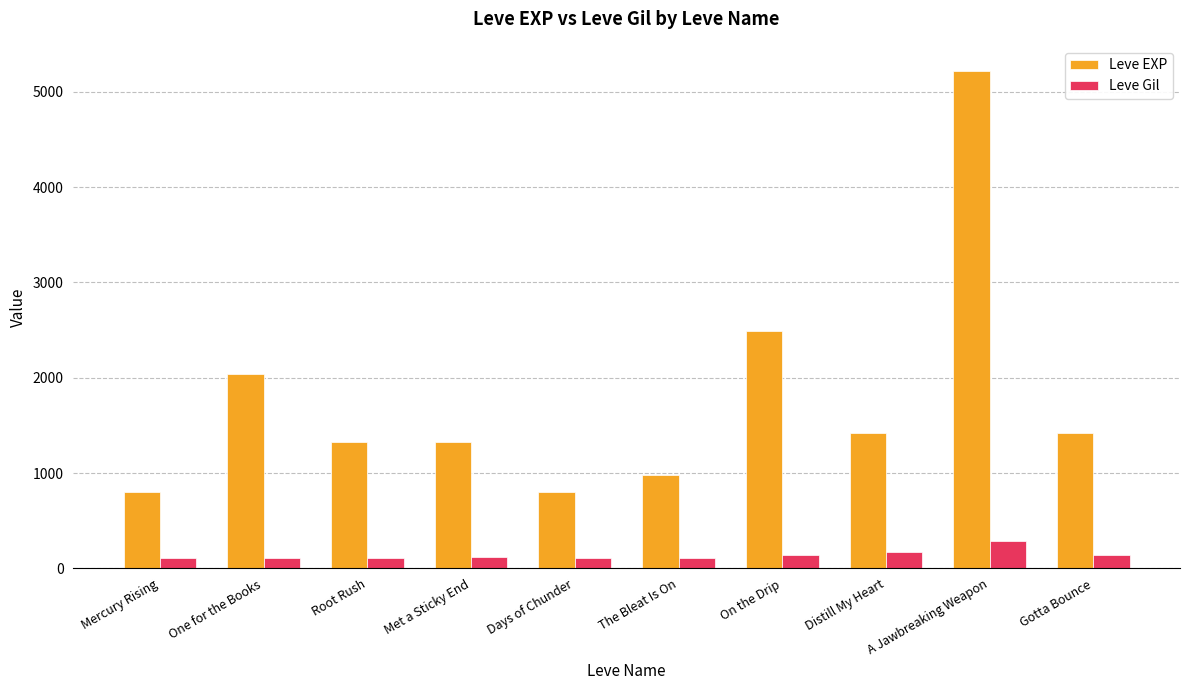

Which series has the largest range (max minus min)?

Leve EXP